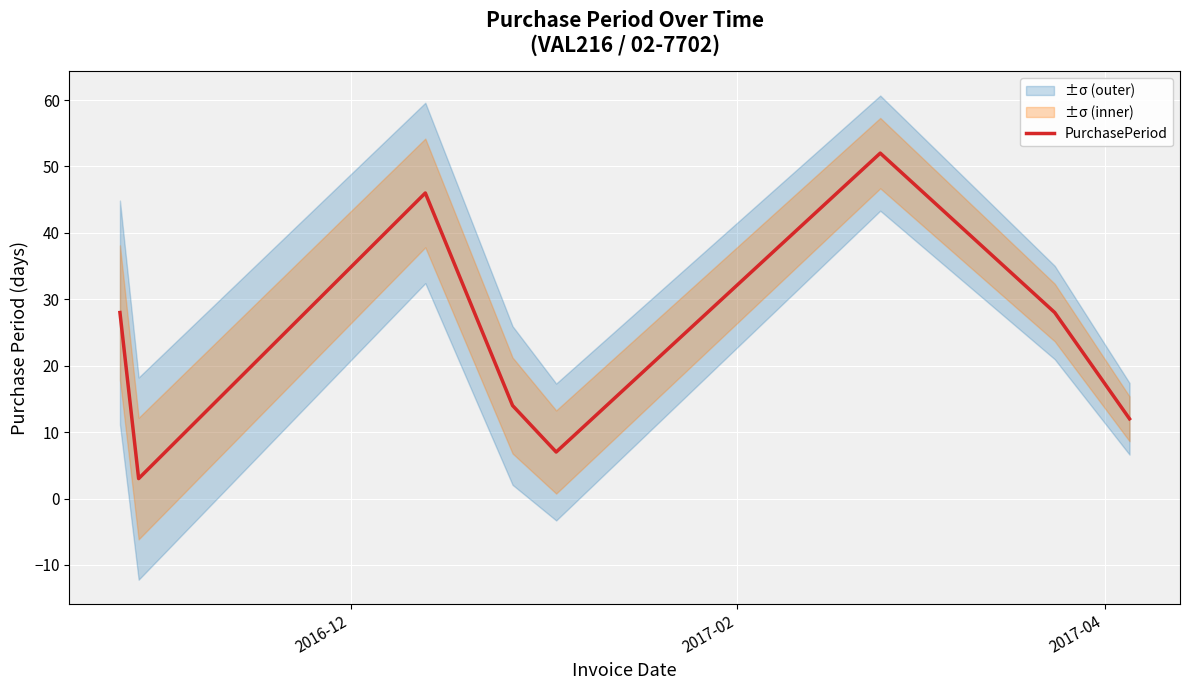

What is the highest value of the PurchasePeriod series?

52